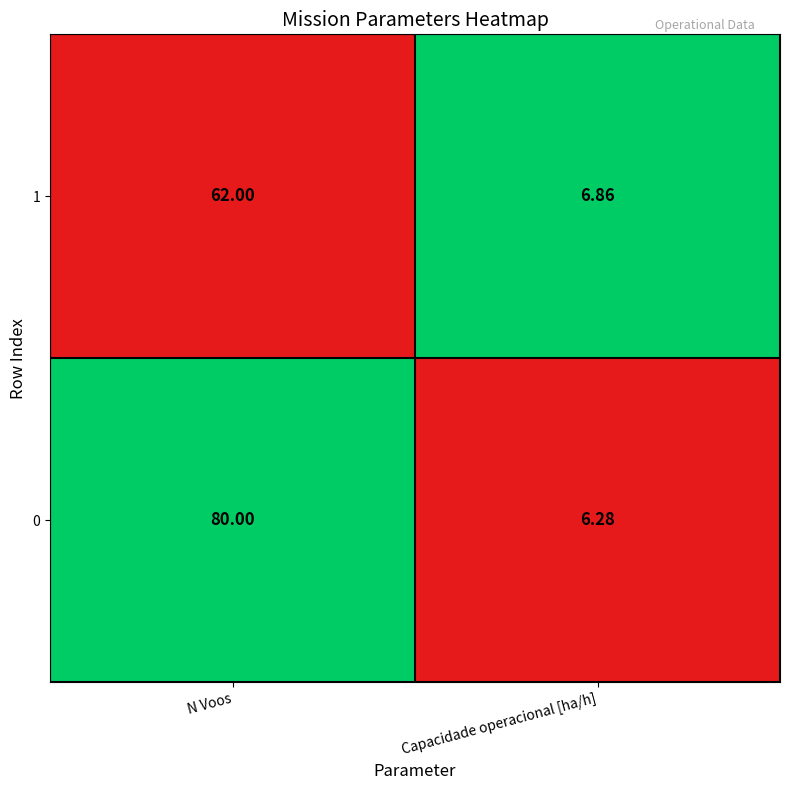

Where is 1 nearest to the value 34?

Capacidade operacional [ha/h]